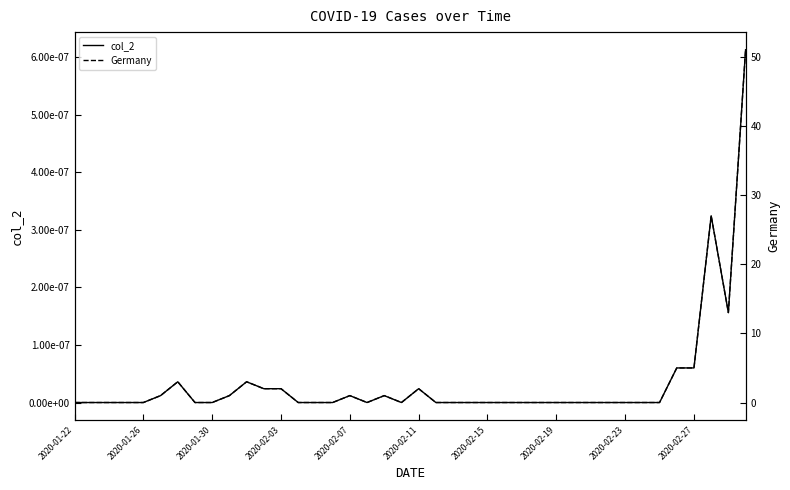

Which series has the widest spread of values?

Germany